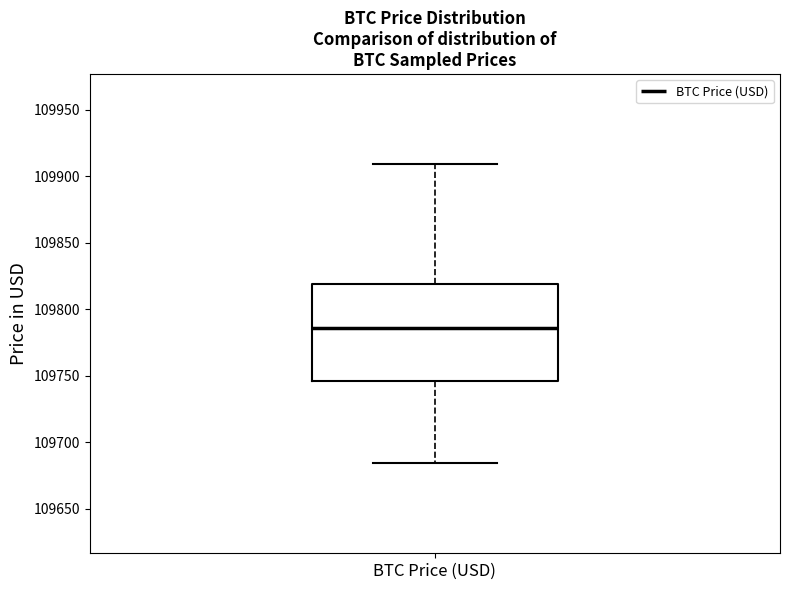

Read this box plot against the y-axis: the position of the median line, the range covered by the box, and the ends of both whiskers. The values are not printed on the chart, so give them approximately, as read against the axis.

median 109785, box 109745 to 109820, whiskers 109685 to 109910